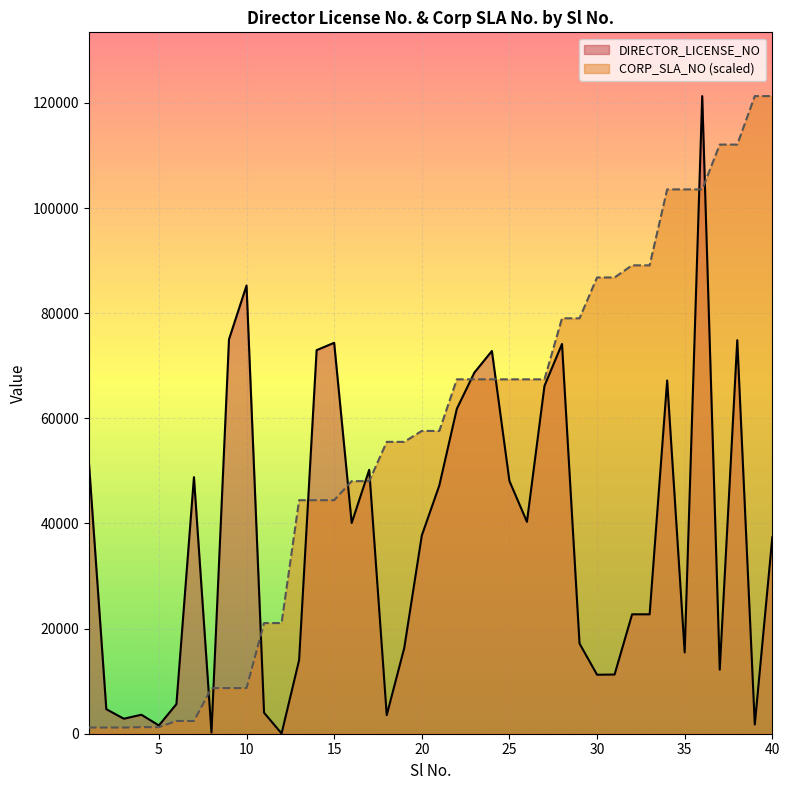

What is the difference between the maximum and minimum values in the CORP_SLA_NO series?

120115.7